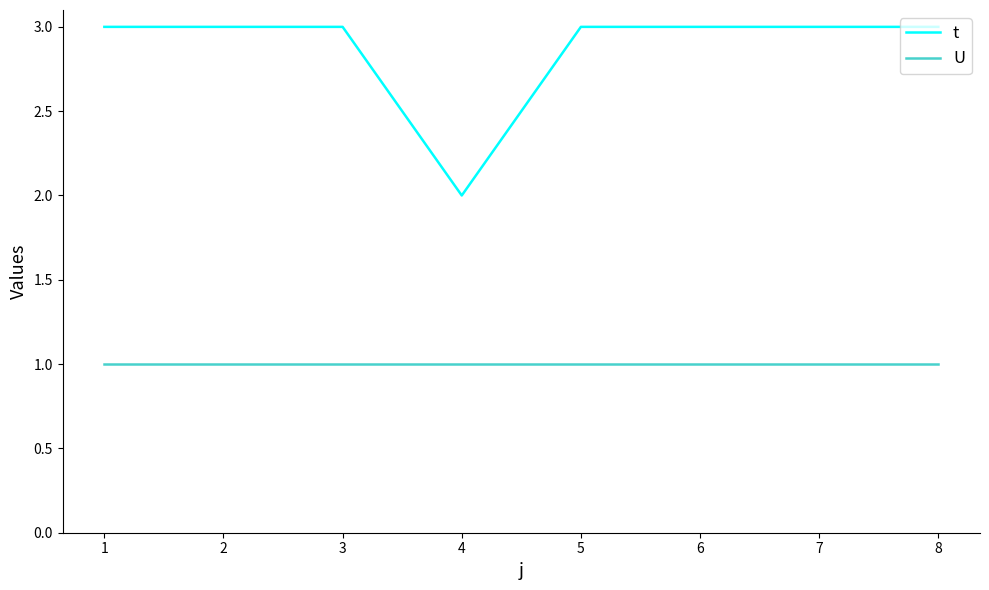

What are all the series names shown in the legend?

t, U